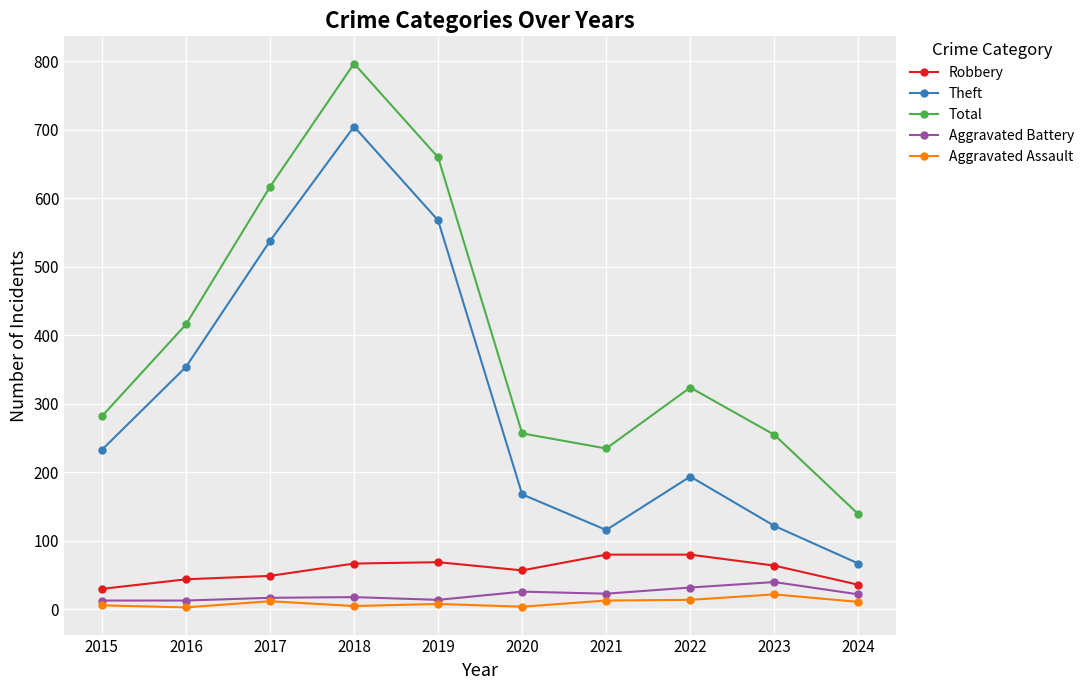

At 2020, list the series in order from smallest to largest.

Aggravated Assault, Aggravated Battery, Robbery, Theft, Total